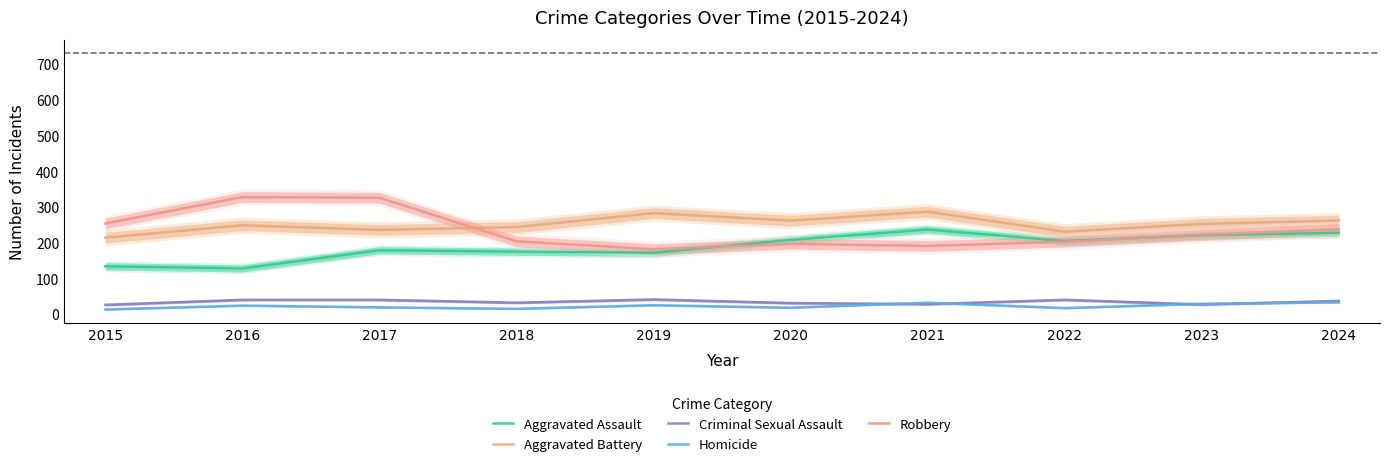

Is it true that Criminal Sexual Assault equals 48 at 2024?

False